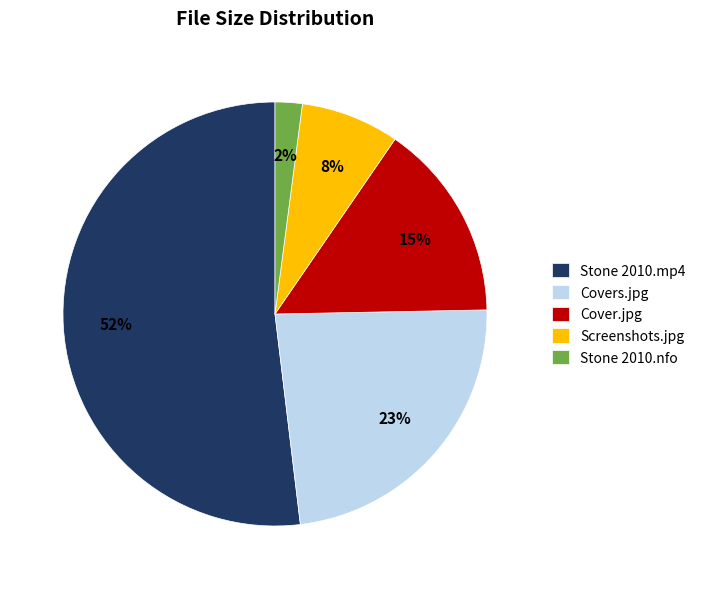

True or false: Stone 2010.mp4 accounts for 38% of the total.

False